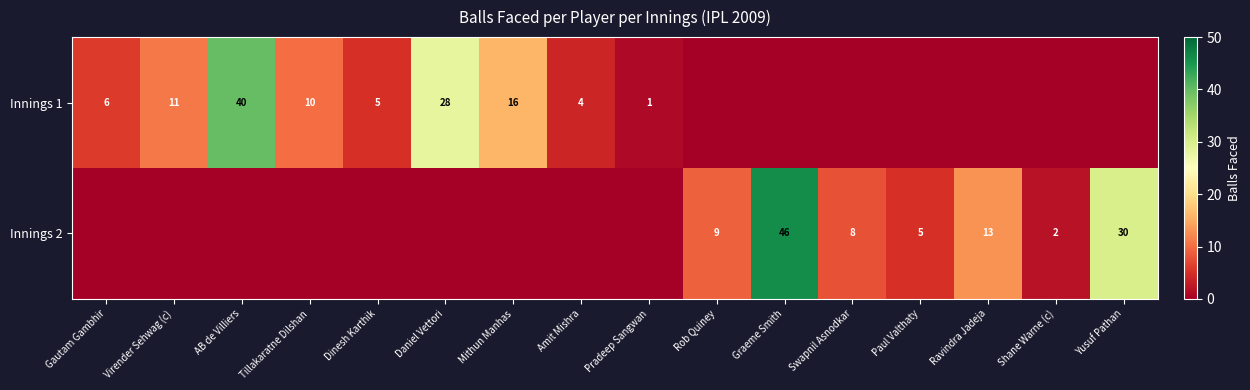

Is it true that Innings 1 equals 11 at Virender Sehwag (c)?

True